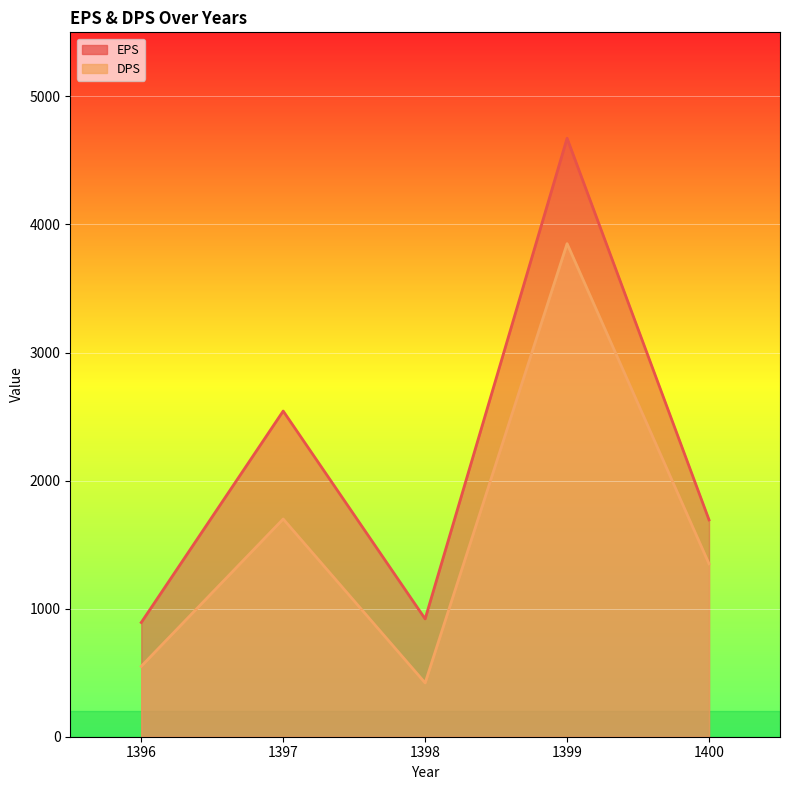

What is the highest value of the EPS series?

4673